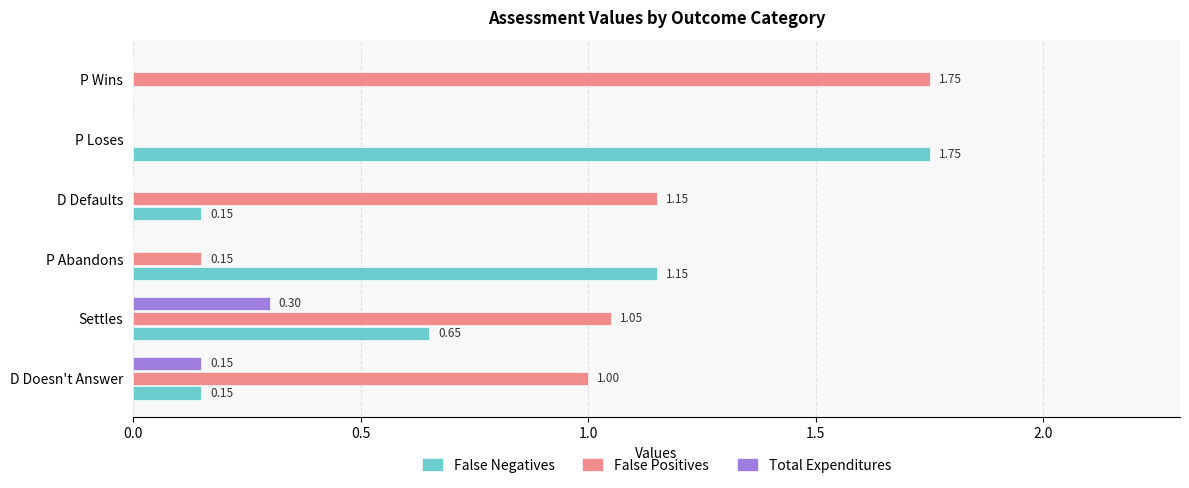

Between P Abandons and P Loses, which series saw the biggest shift?

False Negatives